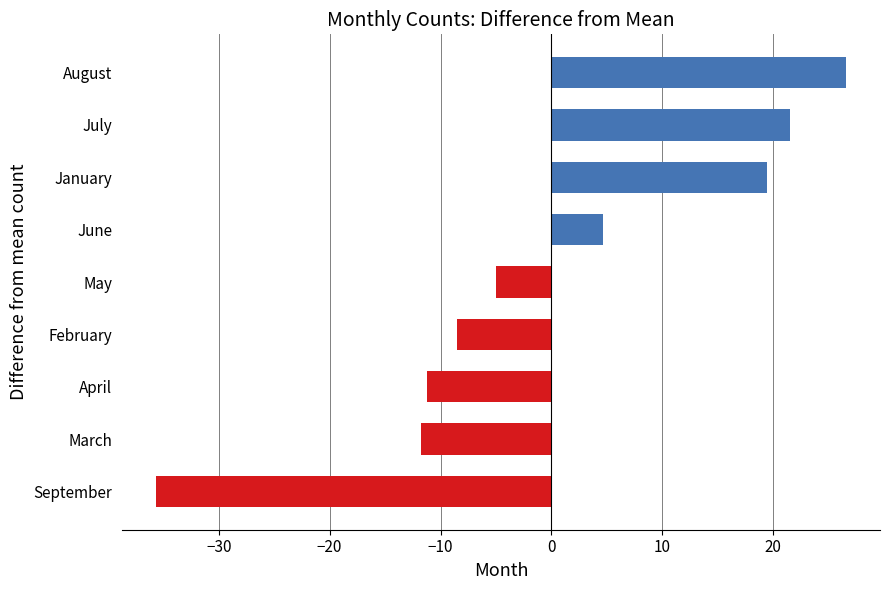

What is the maximum value shown in the chart?

26.5